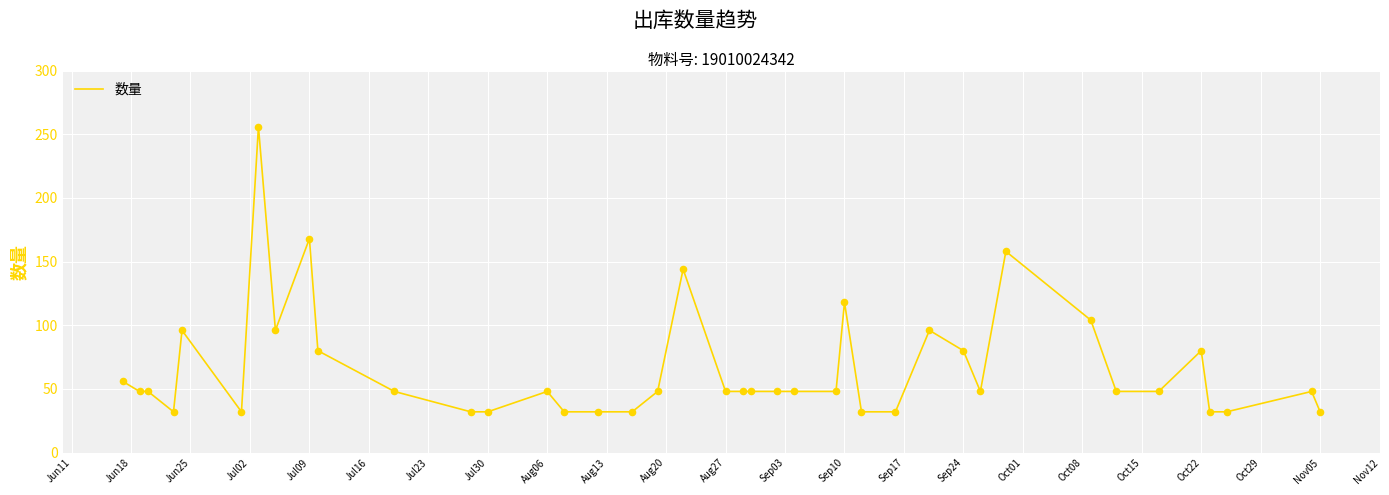

What is the smallest value displayed?

32